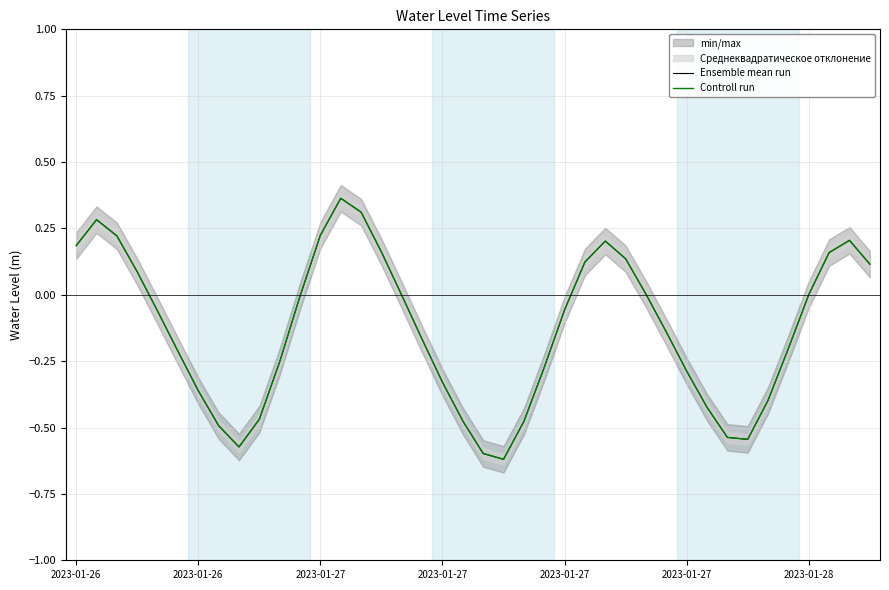

What is the average value of the Ensemble mean run series?

-0.1